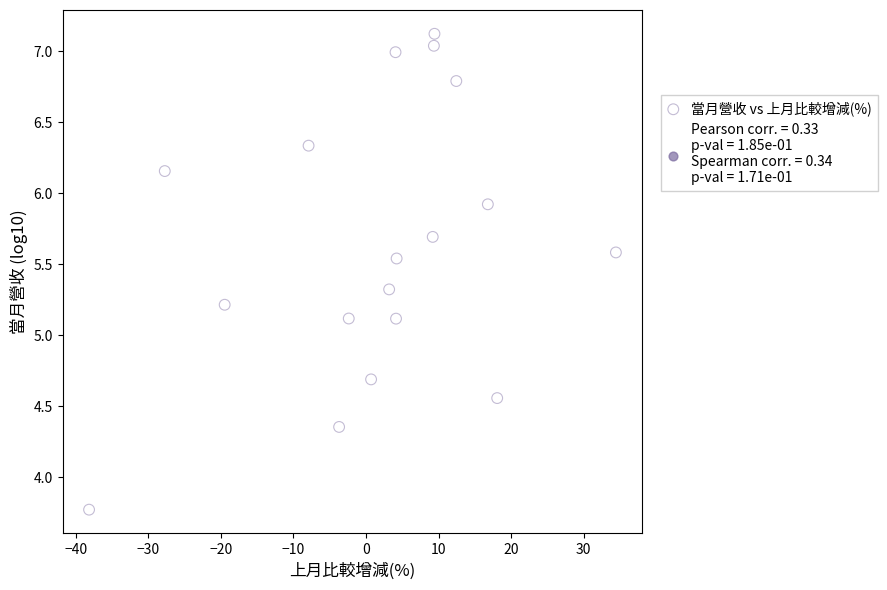

What is the range of Y values (max minus min)?

3.3